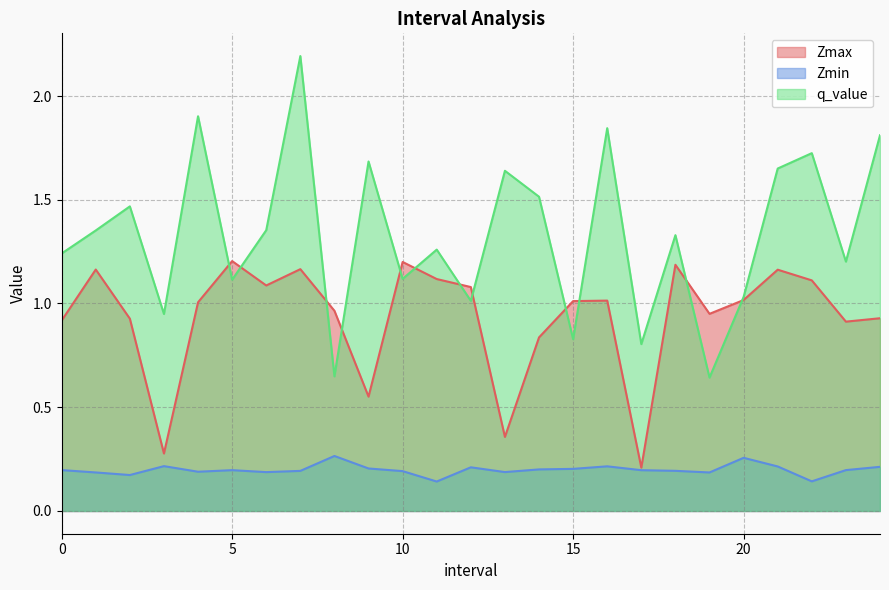

Count the number of categories in the chart.

25